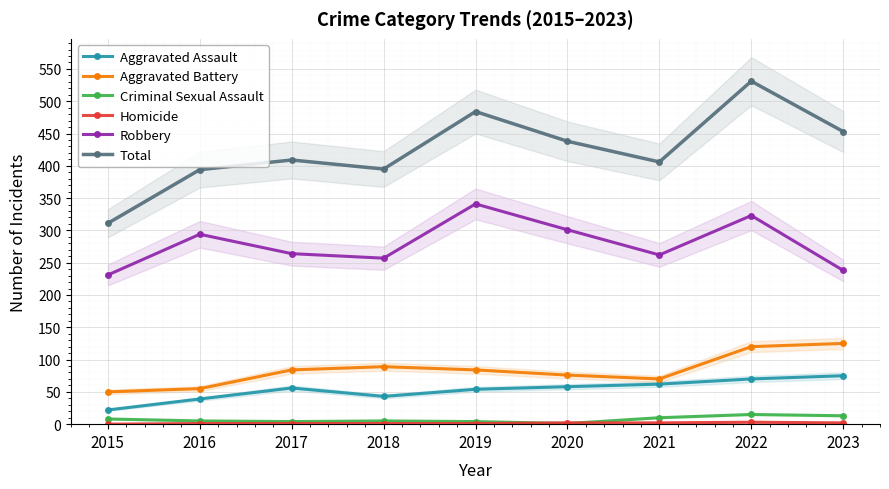

Reading left to right, what are all the values shown in this chart?

Aggravated Assault: 2015=22	2016=39	2017=56	2018=43	2019=54	2020=58	2021=62	2022=70	2023=75
Aggravated Battery: 2015=50	2016=55	2017=84	2018=89	2019=84	2020=76	2021=70	2022=120	2023=125
Criminal Sexual Assault: 2015=8	2016=5	2017=4	2018=5	2019=4	2020=1	2021=10	2022=15	2023=13
Homicide: 2015=0	2016=1	2017=1	2018=1	2019=1	2020=2	2021=2	2022=3	2023=2
Robbery: 2015=231	2016=294	2017=264	2018=257	2019=341	2020=301	2021=262	2022=323	2023=238
Total: 2015=311	2016=394	2017=409	2018=395	2019=484	2020=438	2021=406	2022=531	2023=453